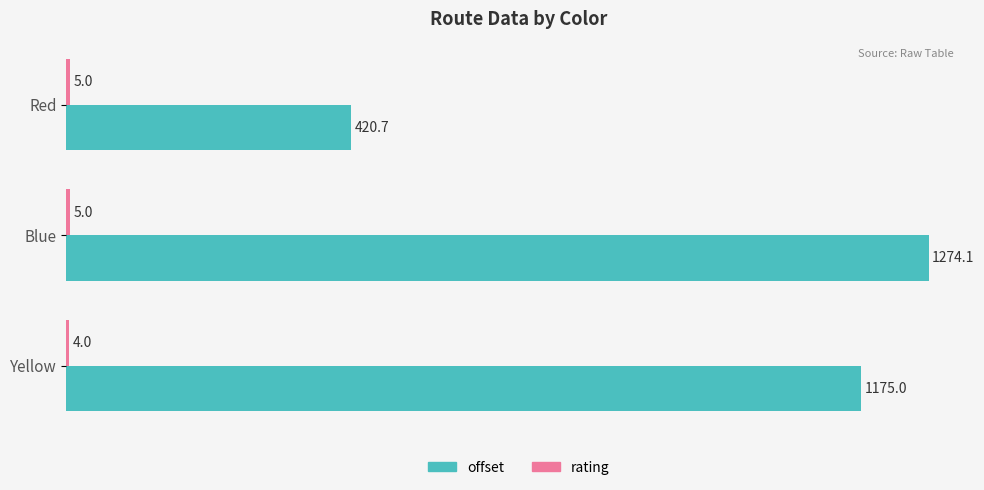

What is the sum of all offset values?

2869.8